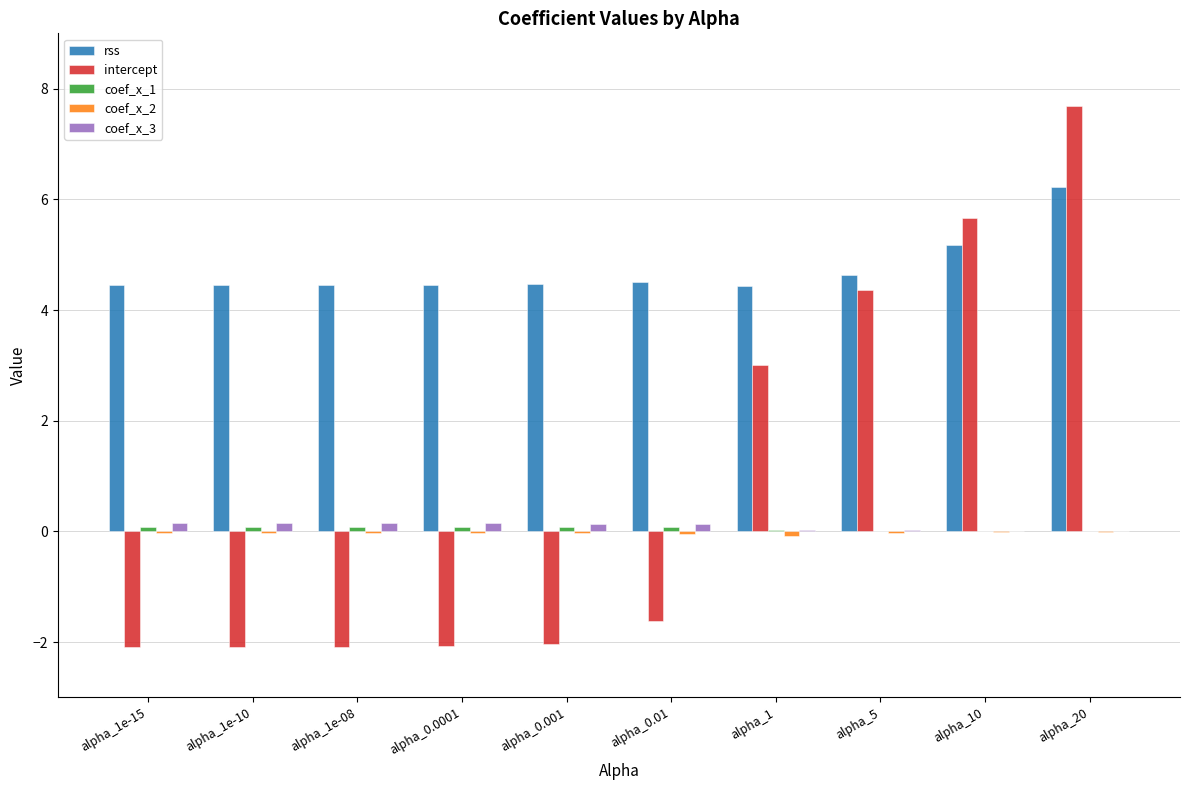

Count the number of categories in the chart.

10